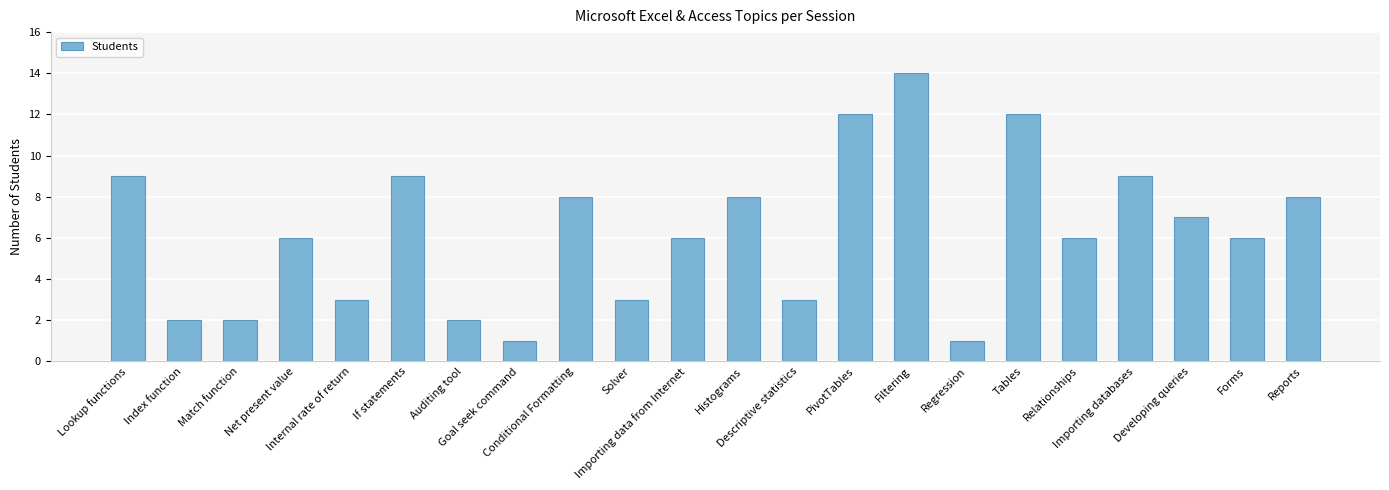

What is the sum of all values?

137